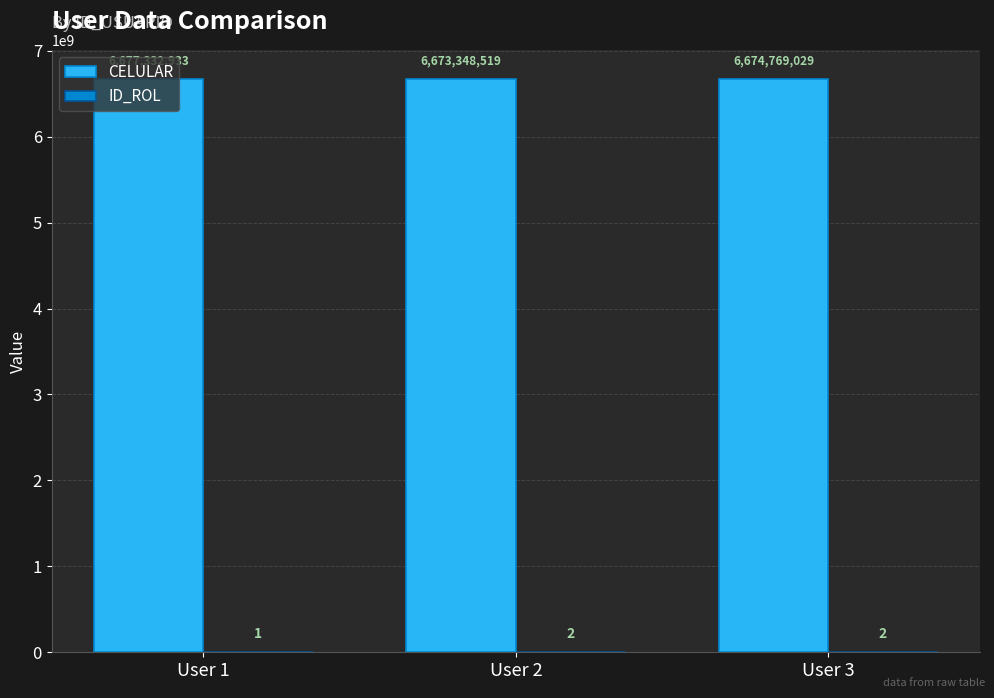

At which label is CELULAR closest to 6675340726?

User 3